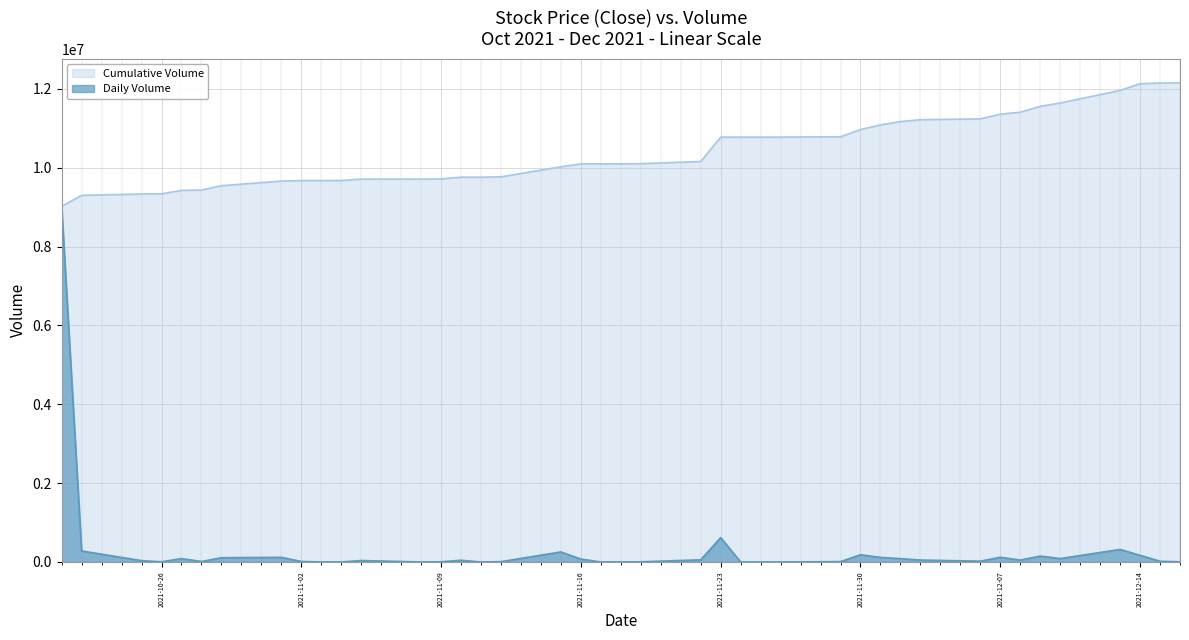

What is the sum of all values?

12150772